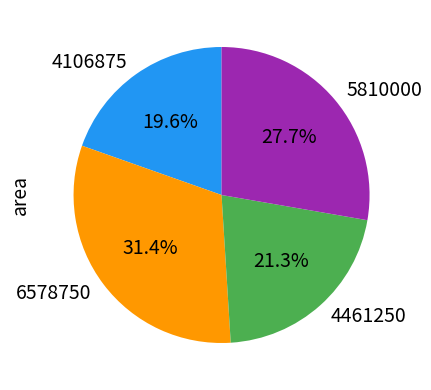

Rank the categories by value from lowest to highest.

4106875, 4461250, 5810000, 6578750